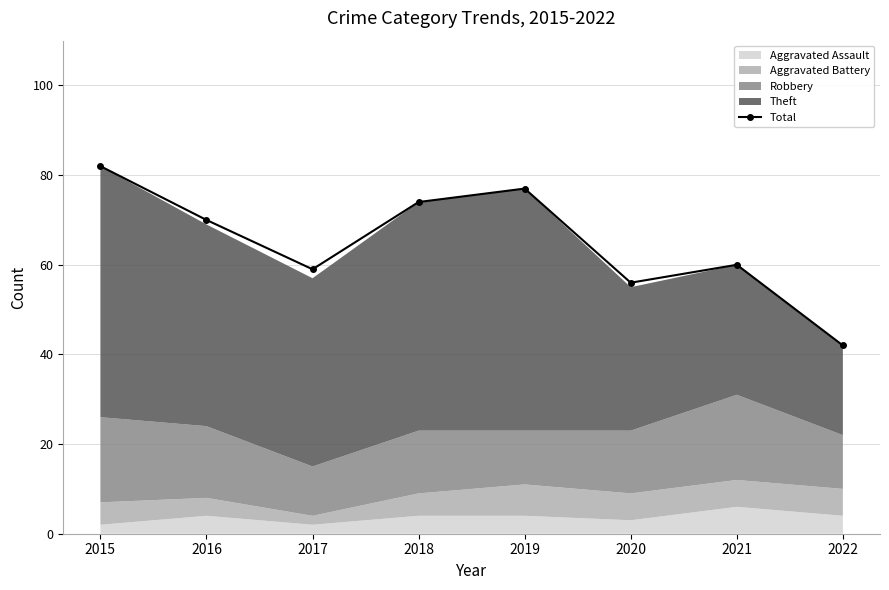

Does the chart have visible grid lines?

Yes